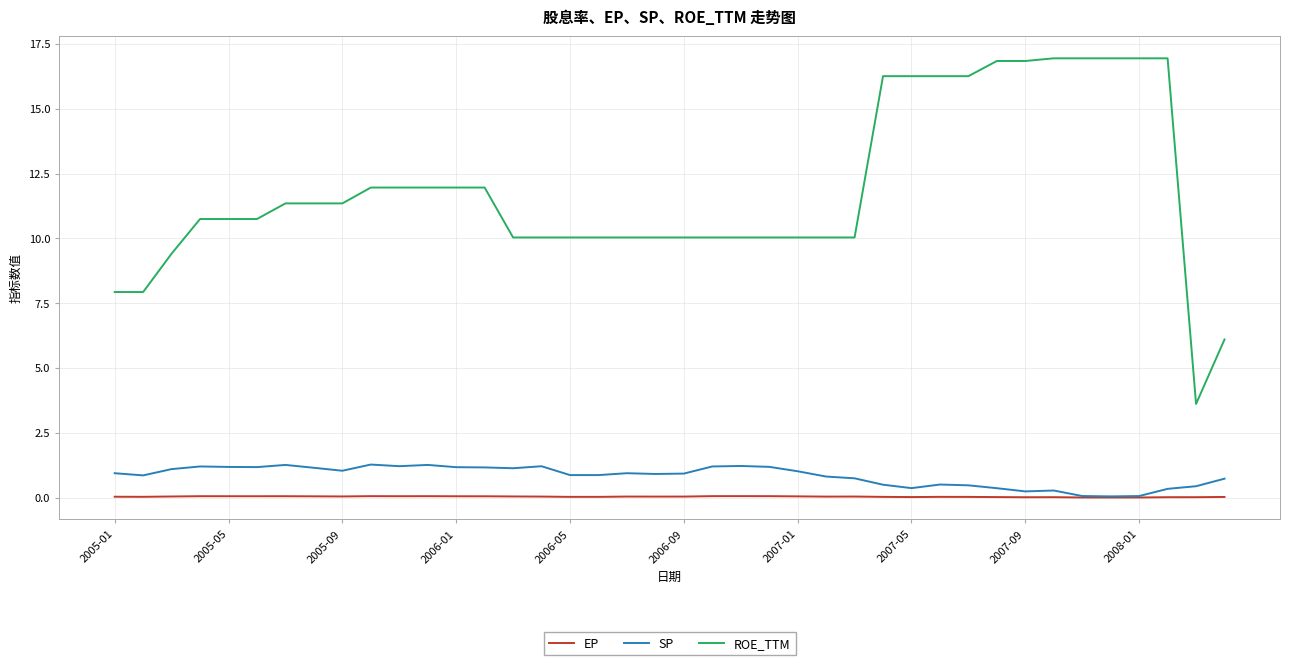

List the series in order of their peak value, lowest first.

EP, SP, ROE_TTM